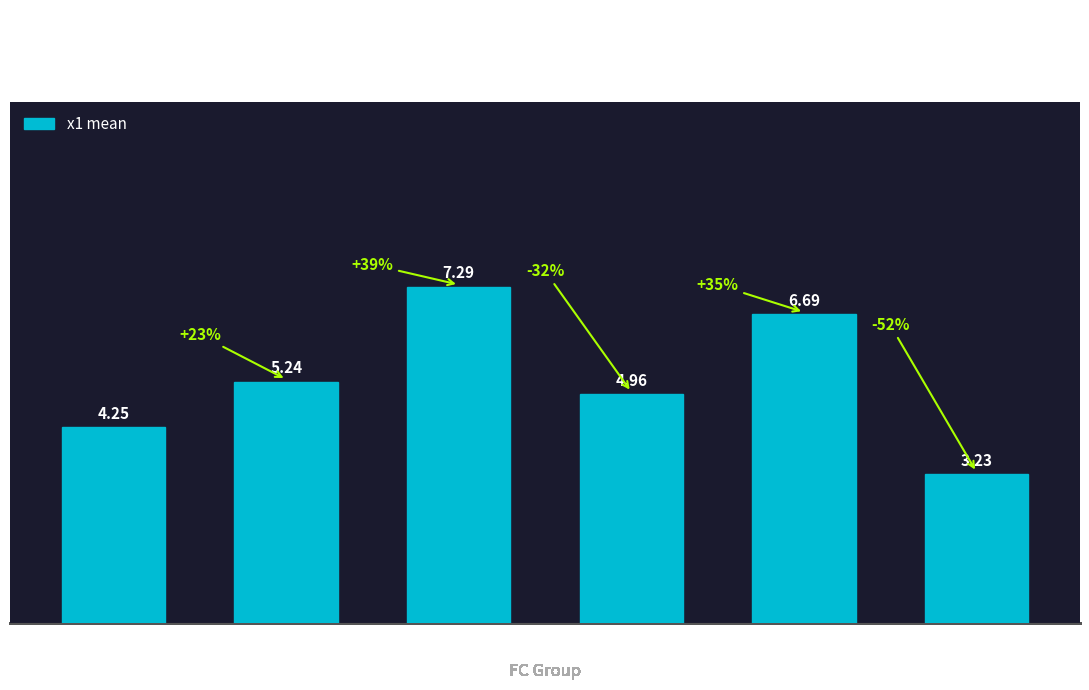

Are the bars horizontal?

No